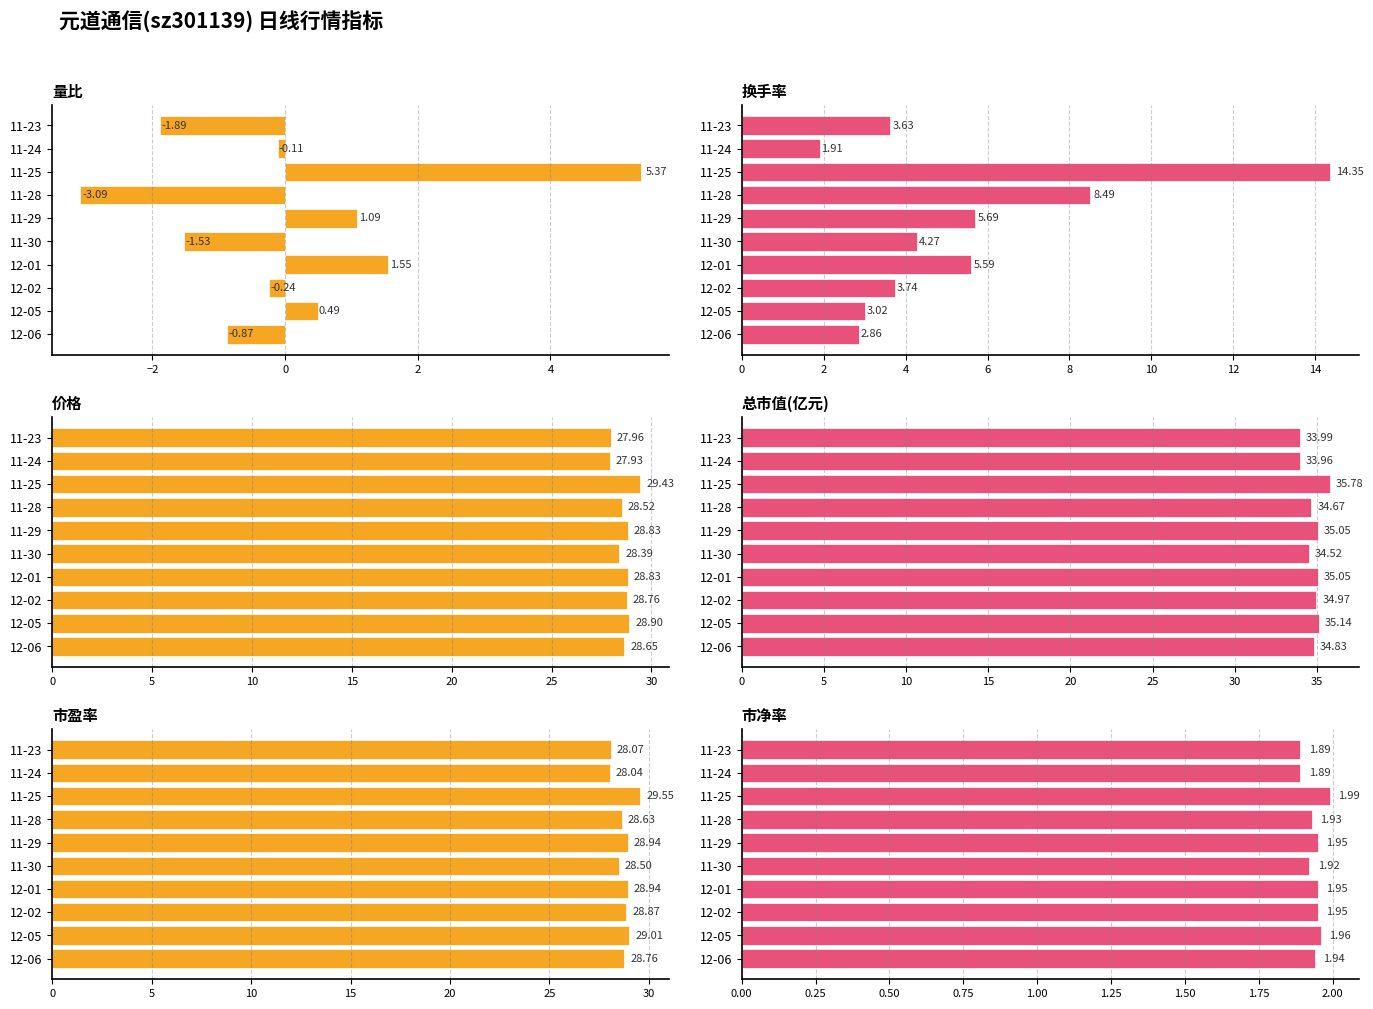

Does the chart contain any negative values?

Yes